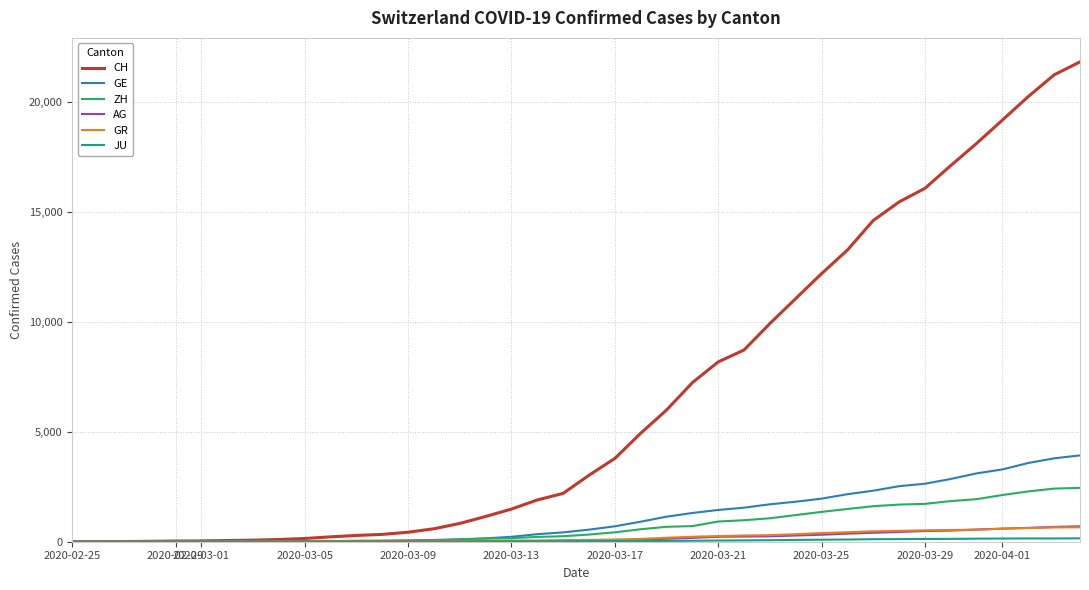

What is the maximum value shown in the chart?

21827